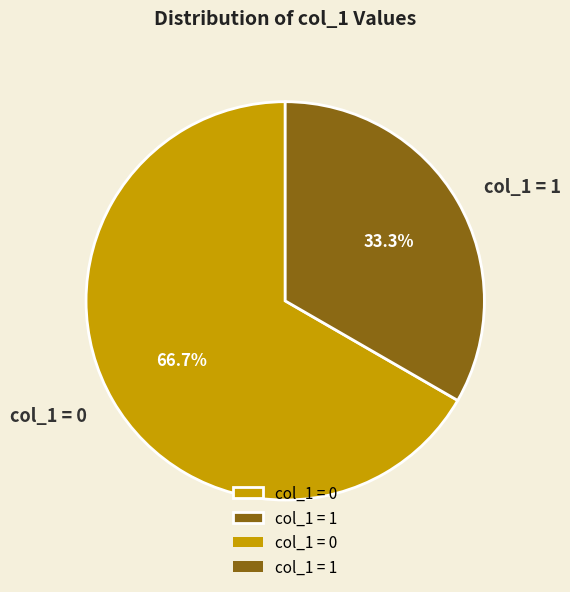

Approximately how many times larger is the value at col_1 = 0 compared to col_1 = 1?

2.0